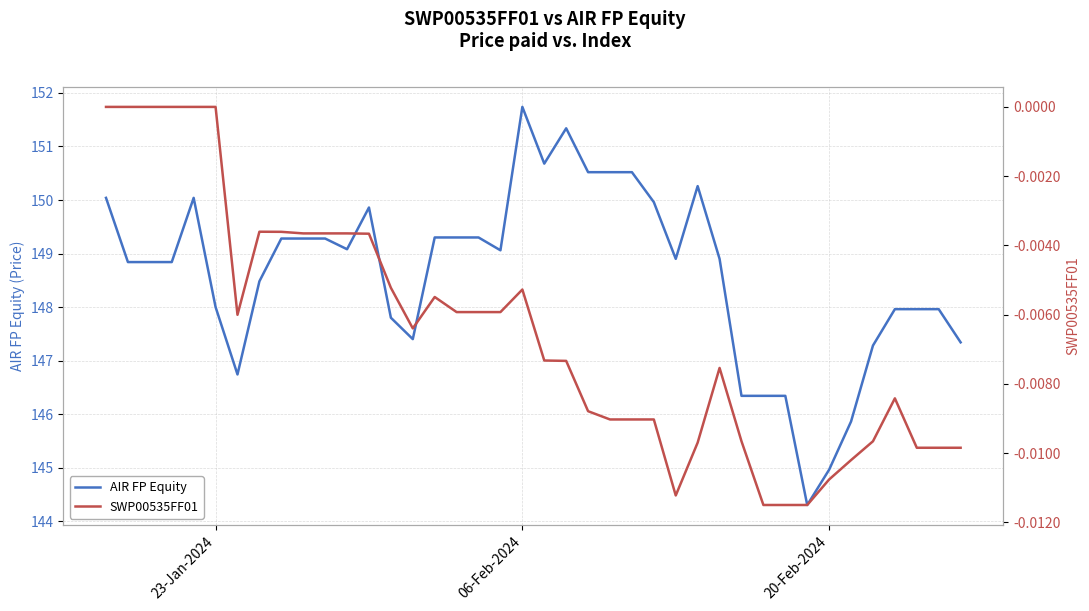

What are all the series names shown in the legend?

AIR FP Equity, SWP00535FF01